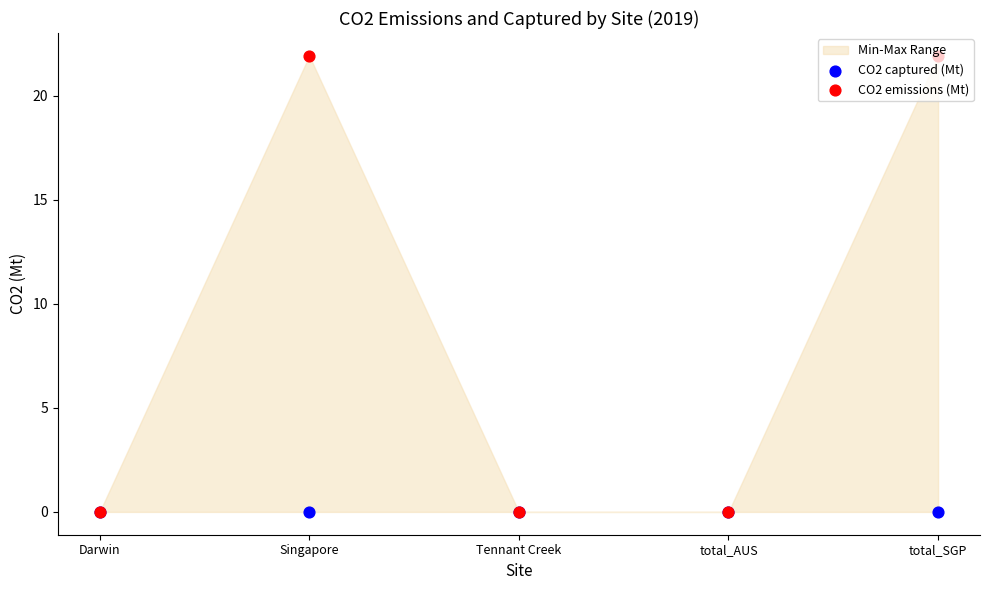

At how many categories does at least one series exceed 5?

2